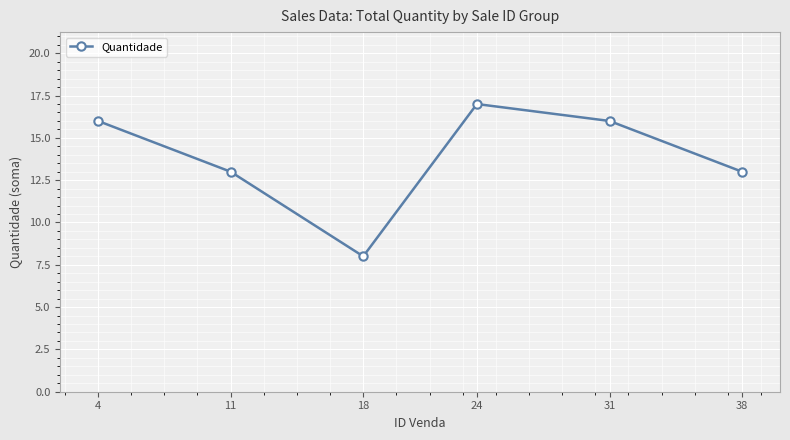

What is the sum of the values at 31 and 24?

33